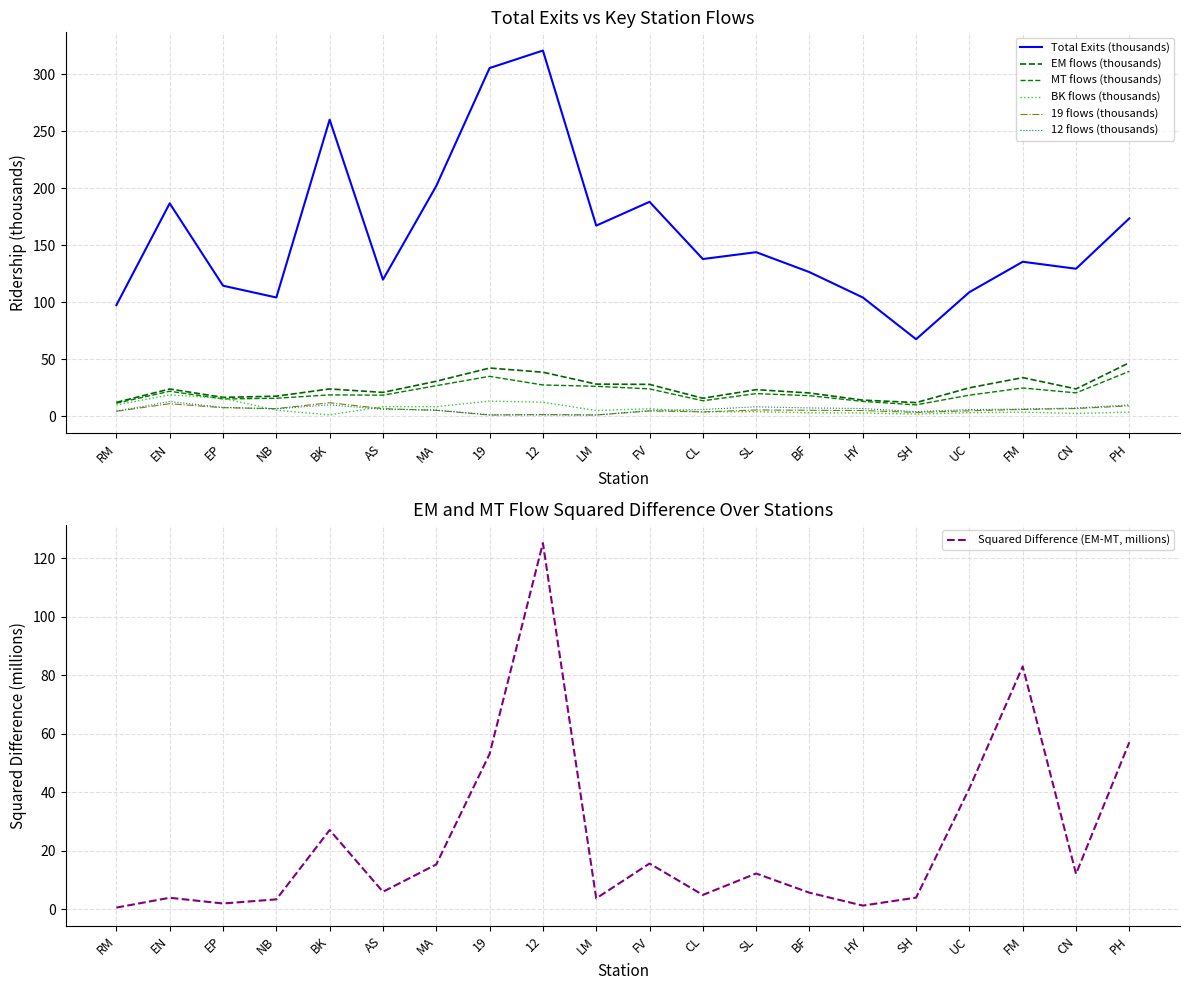

In EM flows, how many points are lower than both neighbors (excluding endpoints)?

5